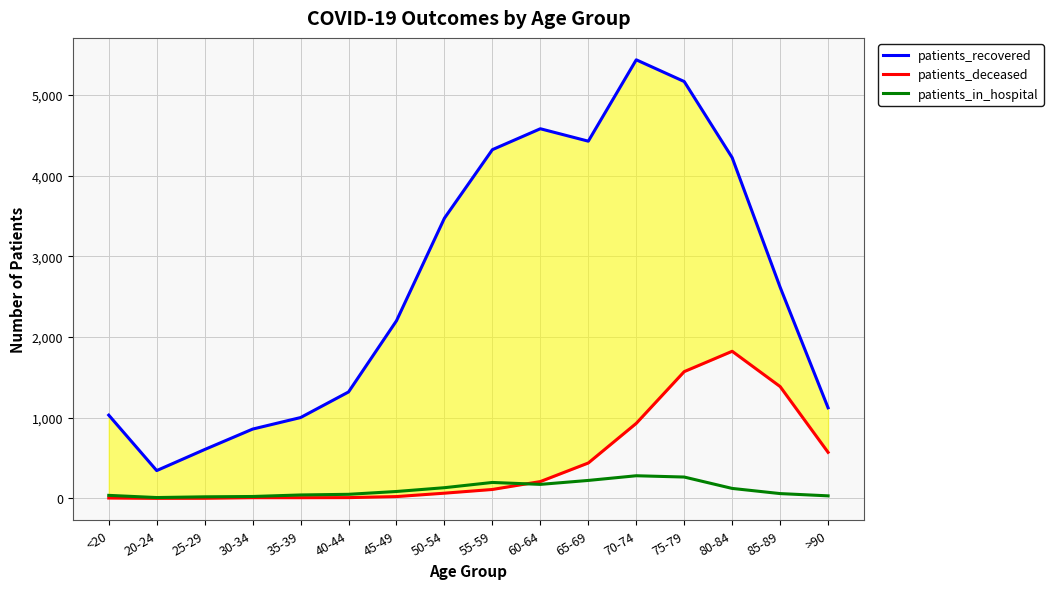

How many interior local valleys does the patients_deceased series have?

1